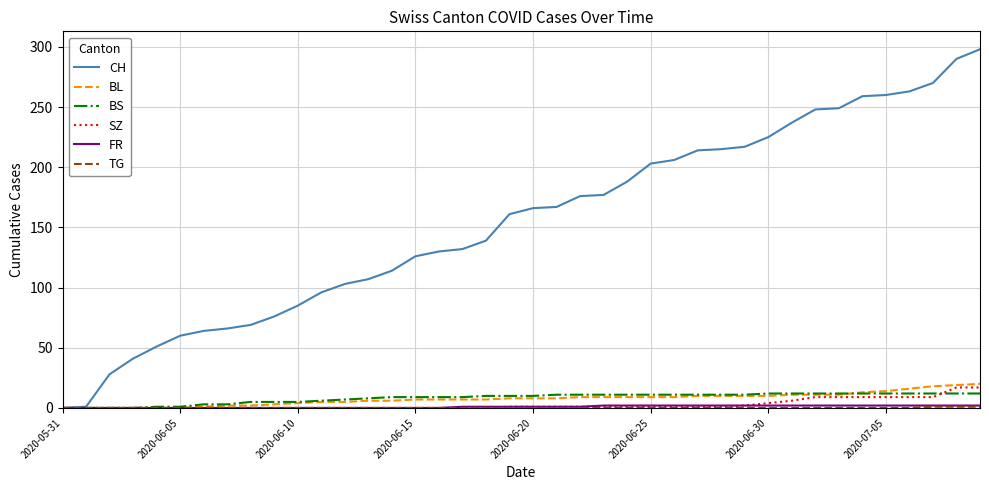

What is the maximum value for BL?

20